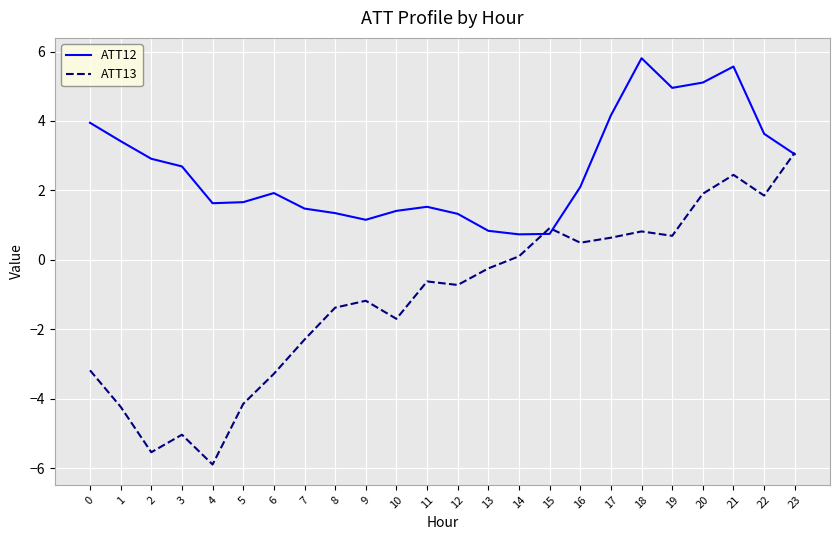

Is the value of ATT13 at 7 greater than the value of ATT12 at 16?

No